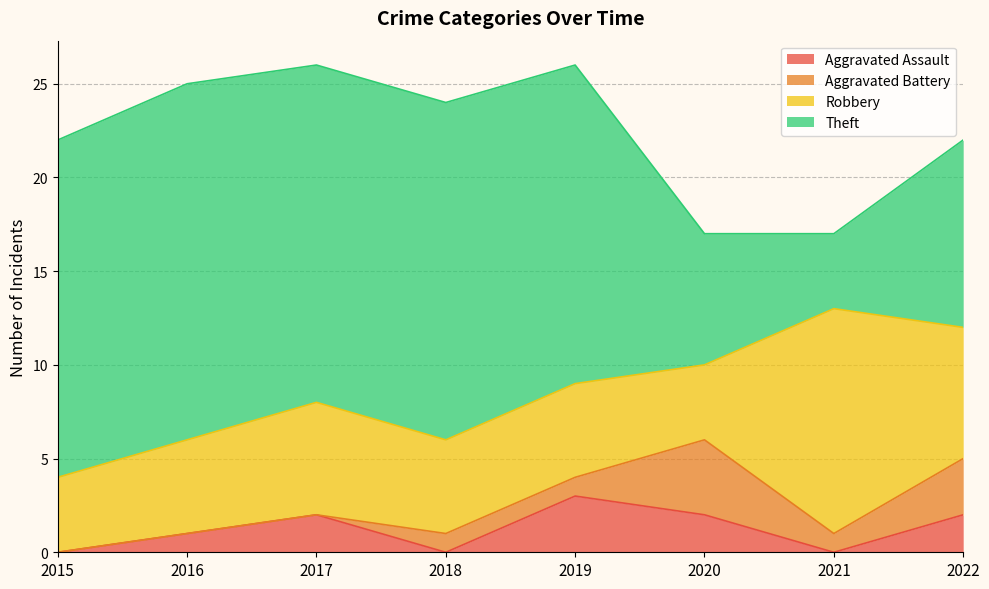

What is the highest value of the Aggravated Battery series?

4